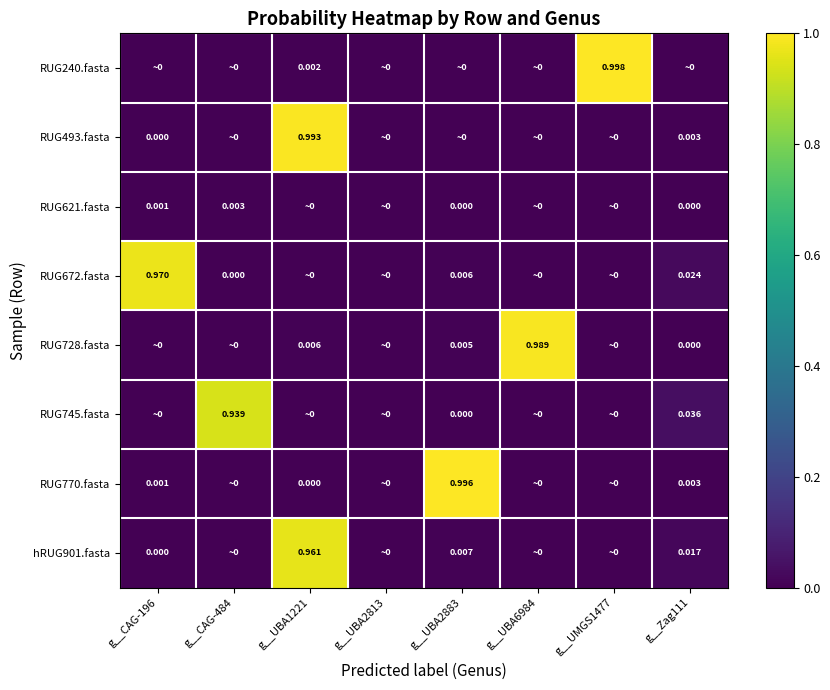

Is the value of RUG770.fasta at g__Zag111 greater than the value of hRUG901.fasta at g__CAG-196?

Yes